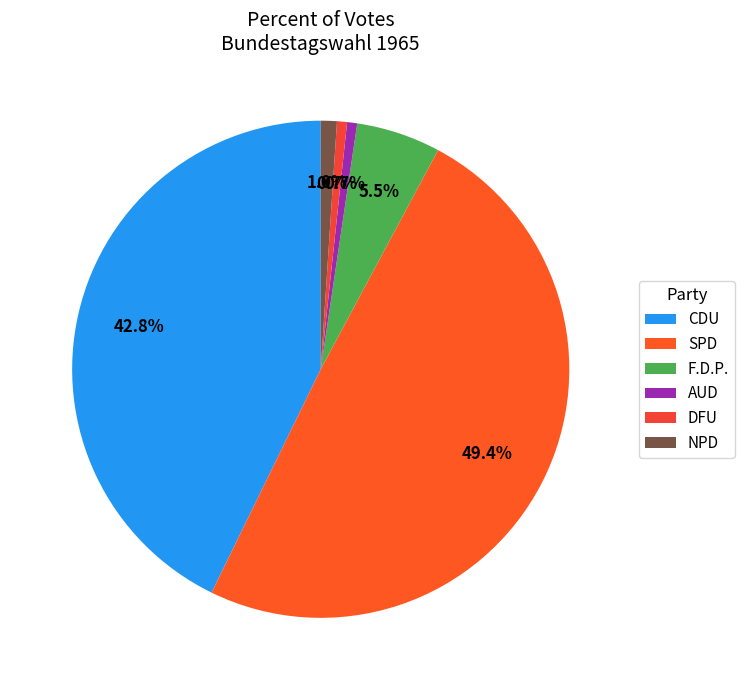

Does any single category account for the majority?

No